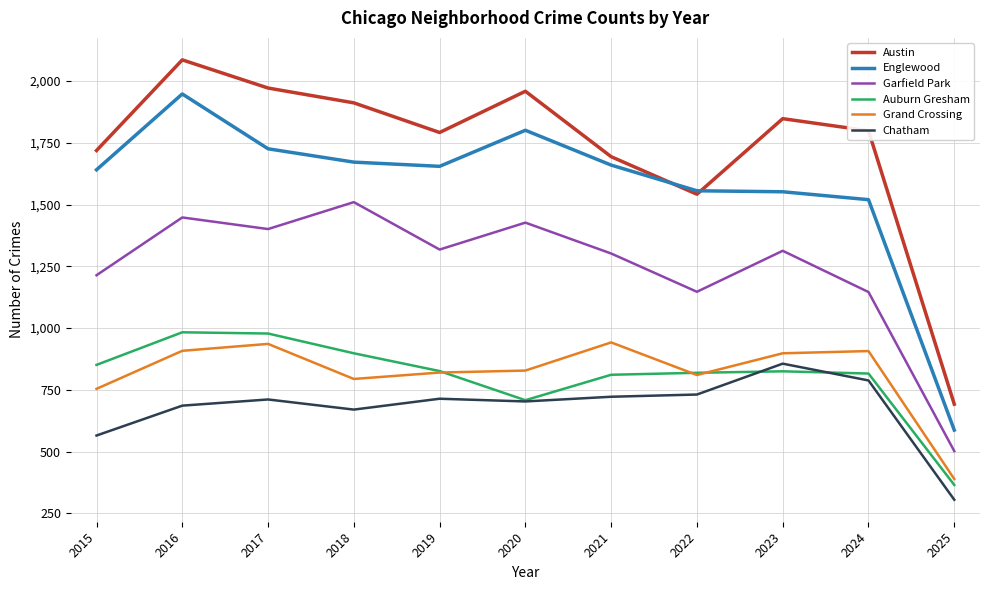

What is the approximate value of Austin at 2023, to the nearest 10?

1850